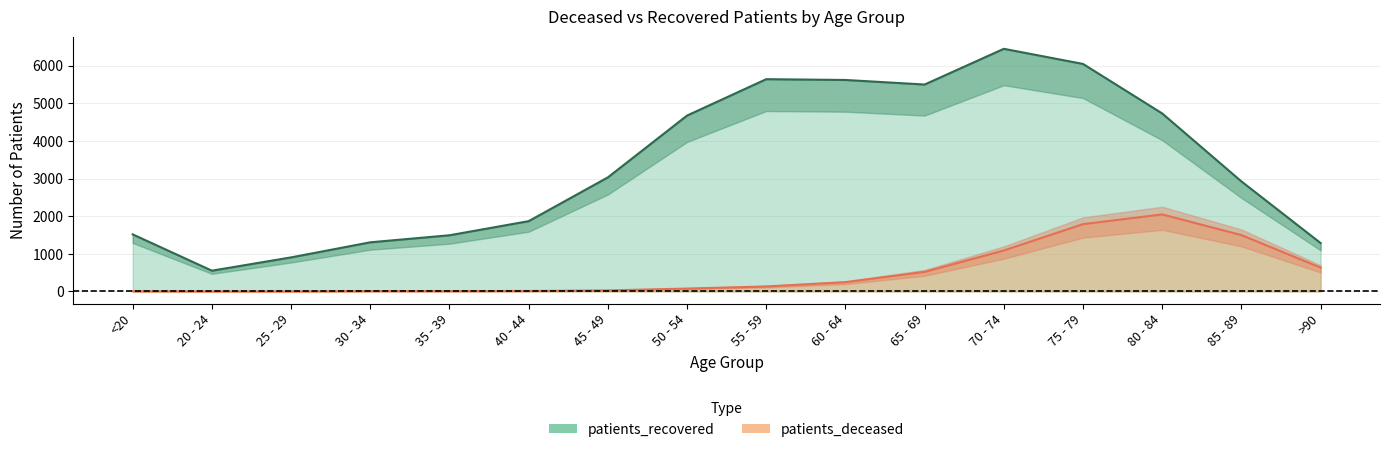

What is the total value across all series at 35 - 39?

1503